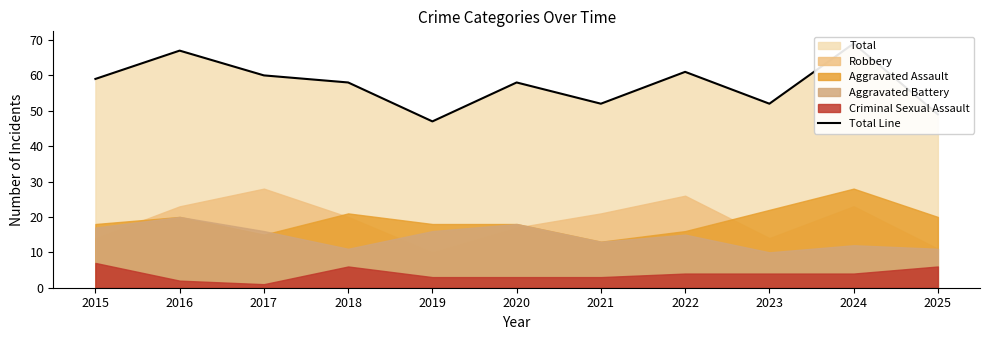

Does the chart have visible grid lines?

No